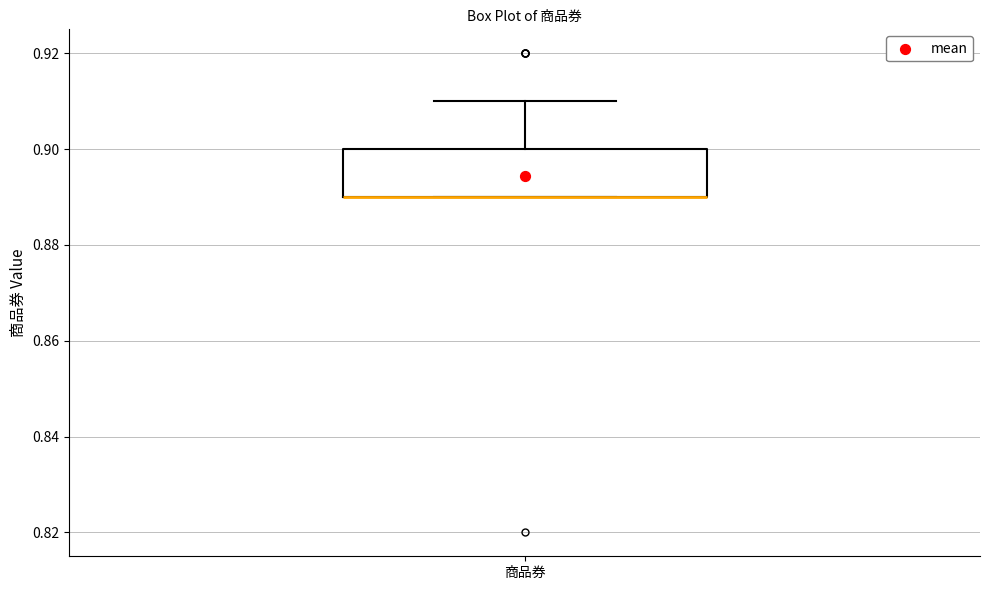

Where is the upper edge of the box for 商品券 on the y-axis? The values are not printed on the chart, so give them approximately, as read against the axis.

0.90